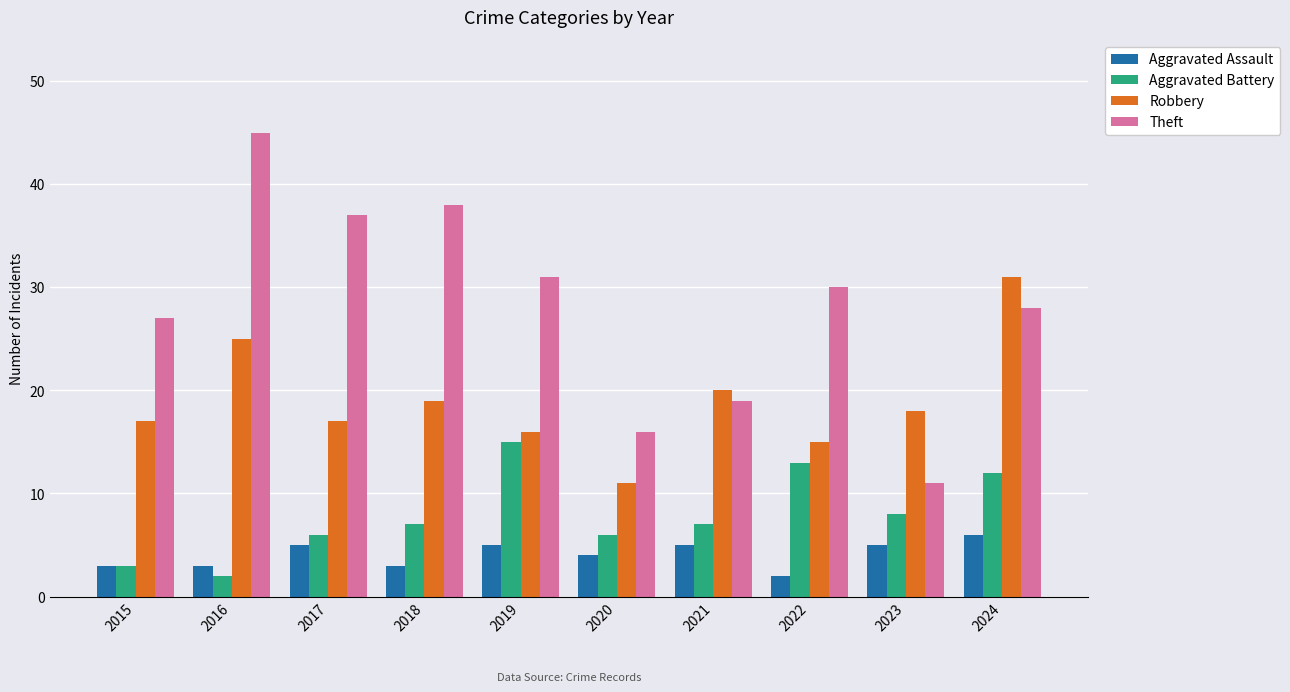

Which series has the largest range (max minus min)?

Theft